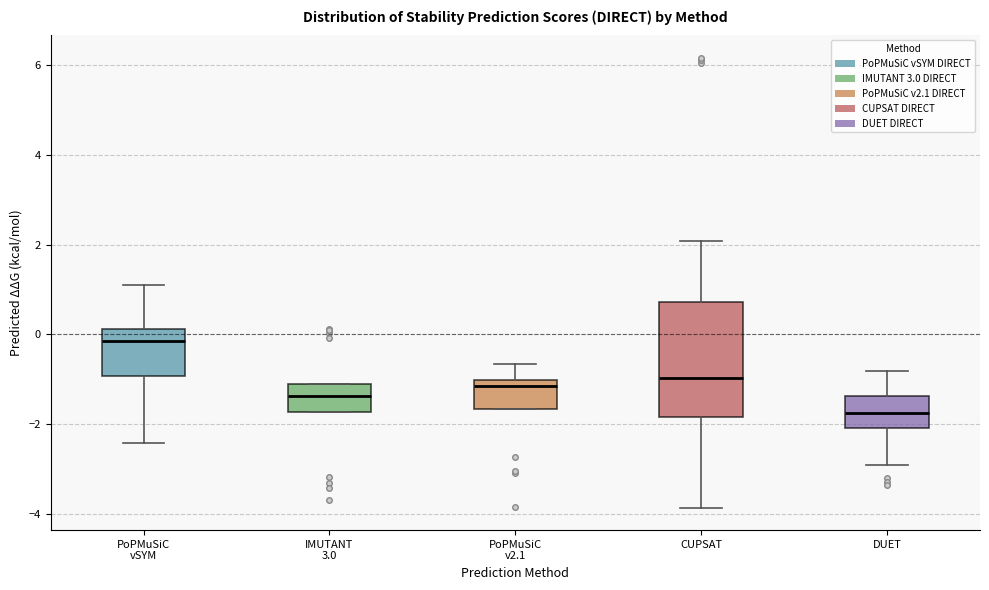

Which box's median line is the lowest?

DUET